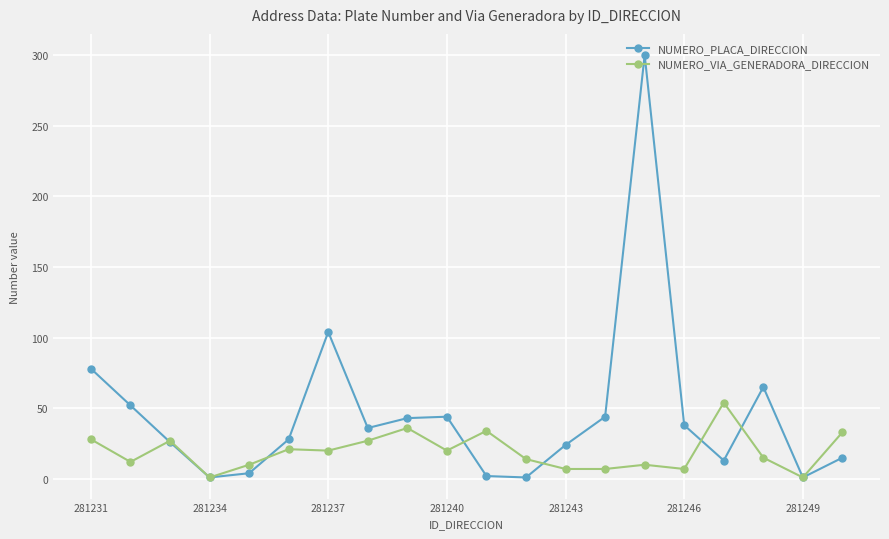

True or false: NUMERO_VIA_GENERADORA_DIRECCION has more than 2 points higher than both neighbors.

True